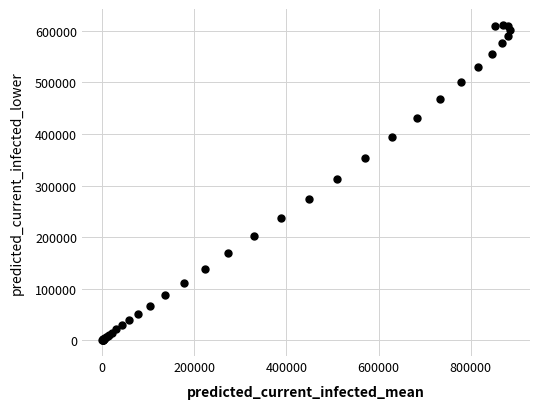

What Y value in the scatter plot is closest to 305853?

312763